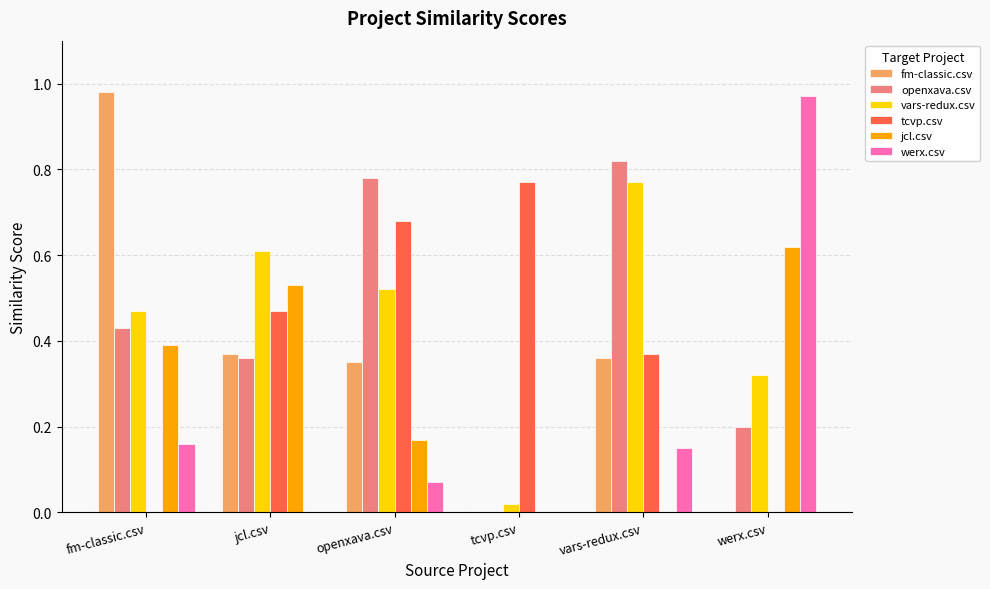

Which series has the largest range (max minus min)?

fm-classic.csv